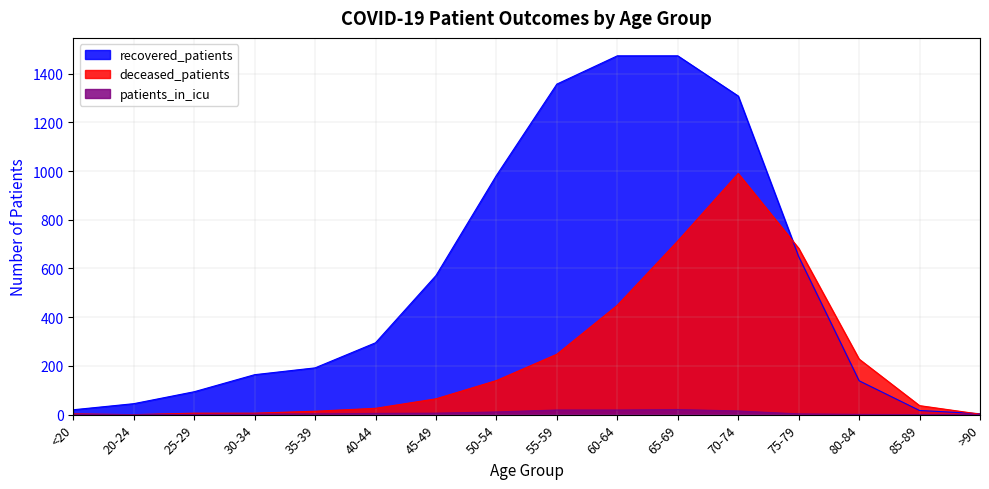

Is it true that recovered_patients equals 4 at >90?

True